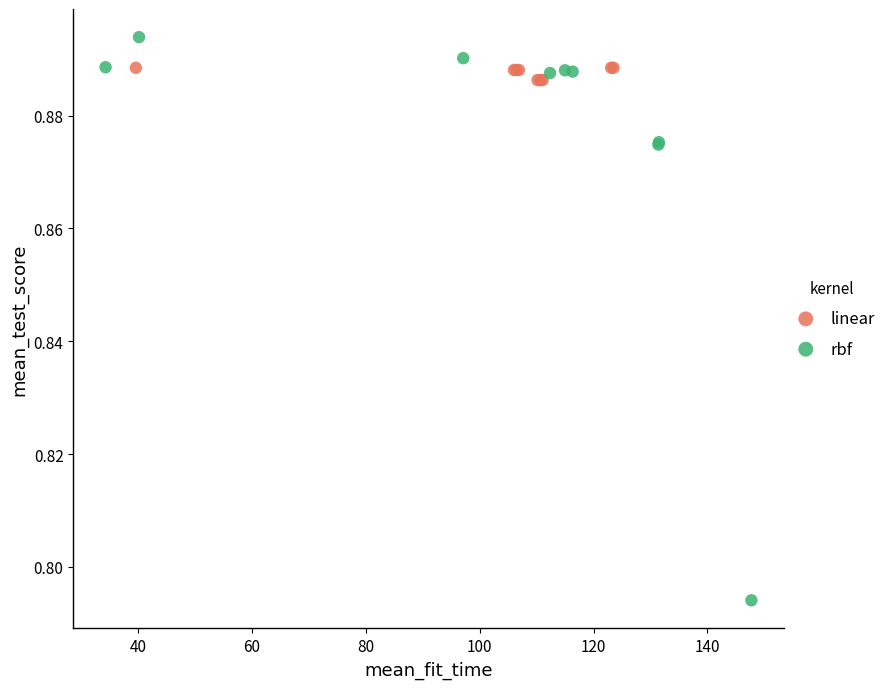

What are all the series names shown in the legend?

linear, rbf